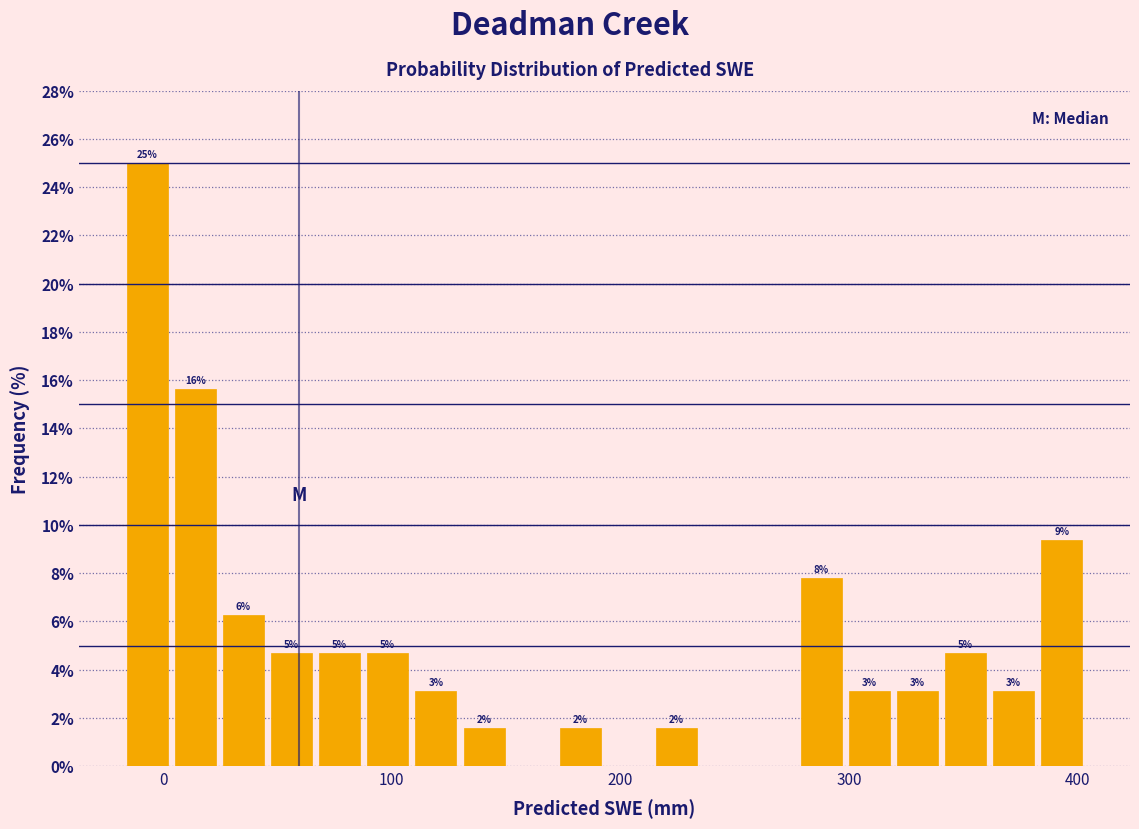

Read against the x-axis, roughly where is the centre of the tallest bar?

-10